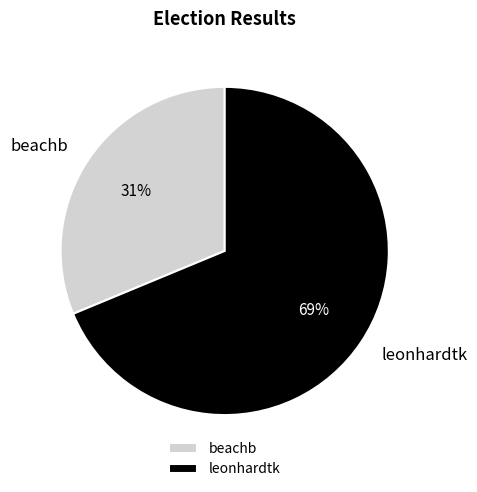

To the nearest percent, what is the average slice percentage?

50%